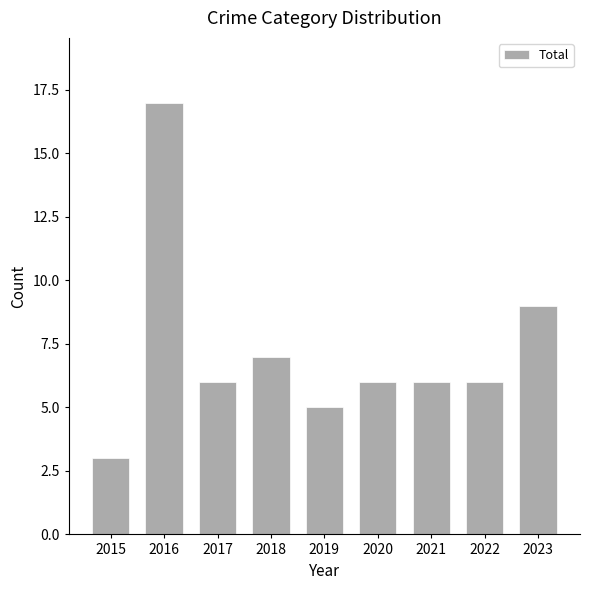

Approximately how many times larger is the value at 2023 compared to 2018?

1.3